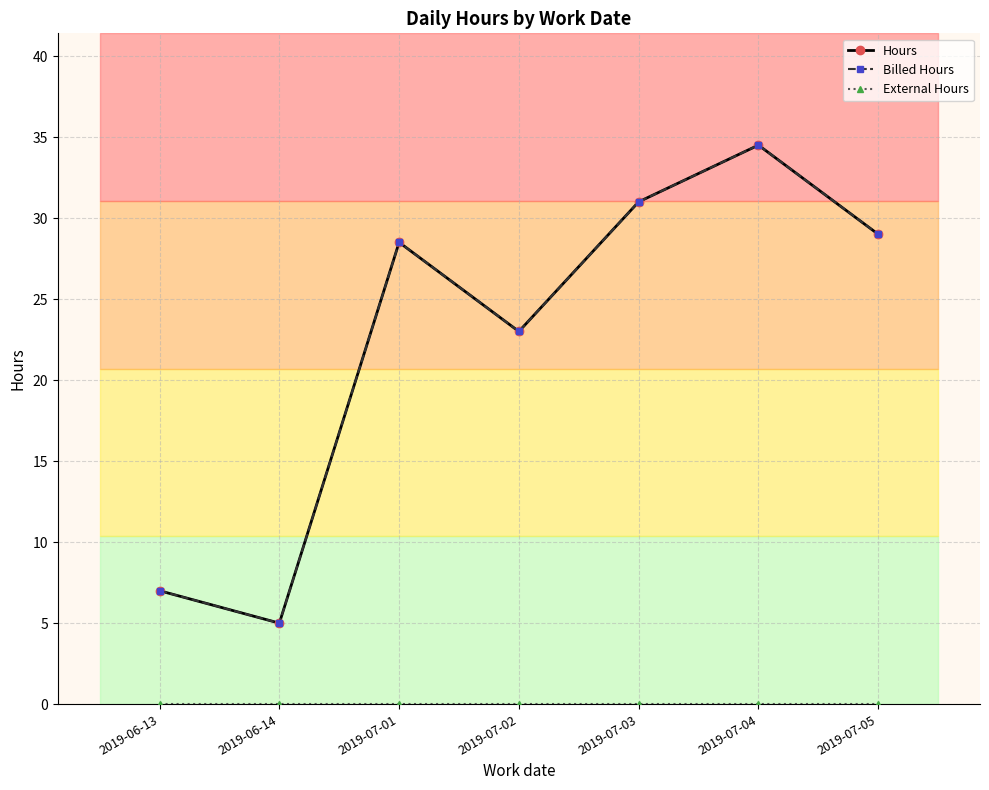

Does the chart have visible grid lines?

Yes